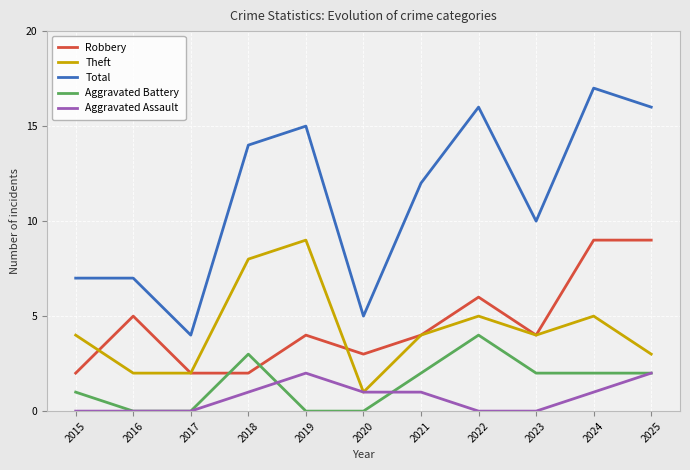

Which series changed the most between 2016 and 2018?

Total